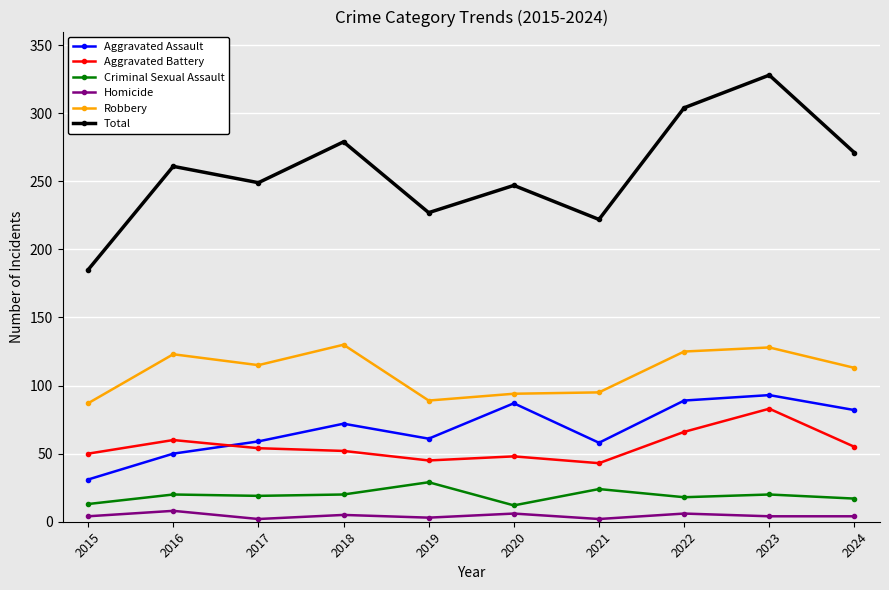

The value of Aggravated Assault at 2019 is 107. True or false?

False